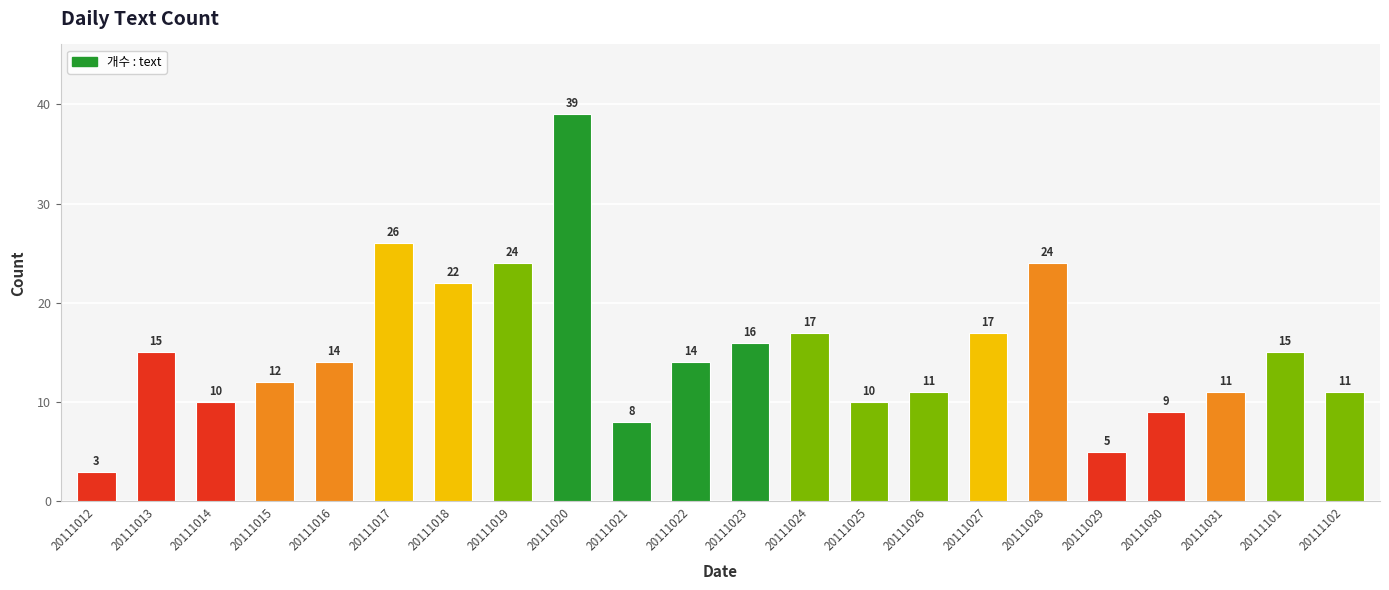

Which label corresponds to the smallest value in the chart?

20111012